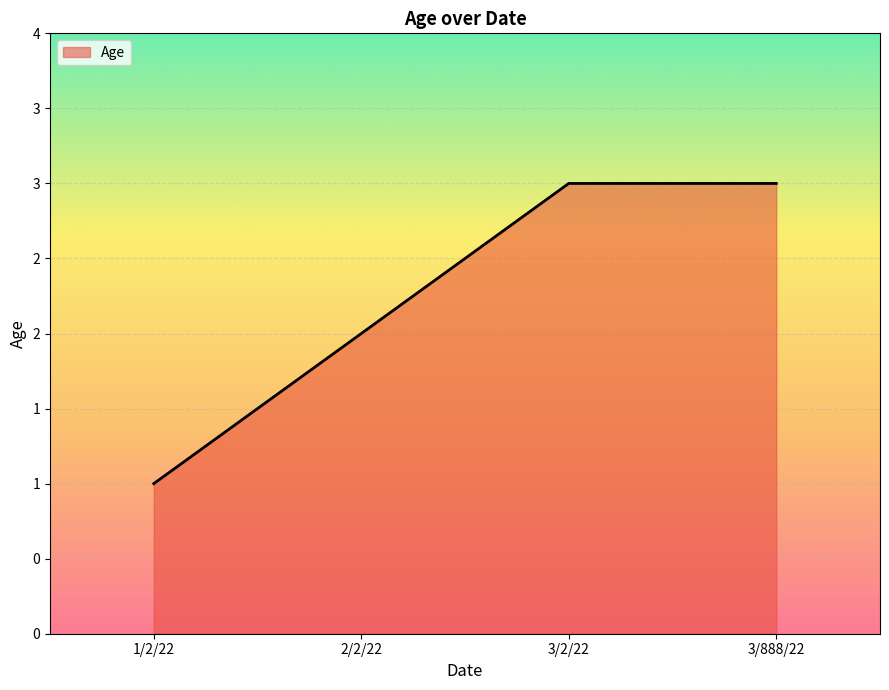

The chart shows a value of 2 at 2/2/22. True or false?

True